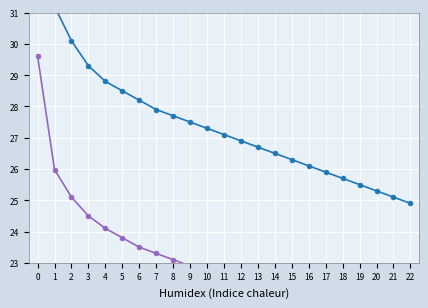

How many categories are shown in the chart?

23